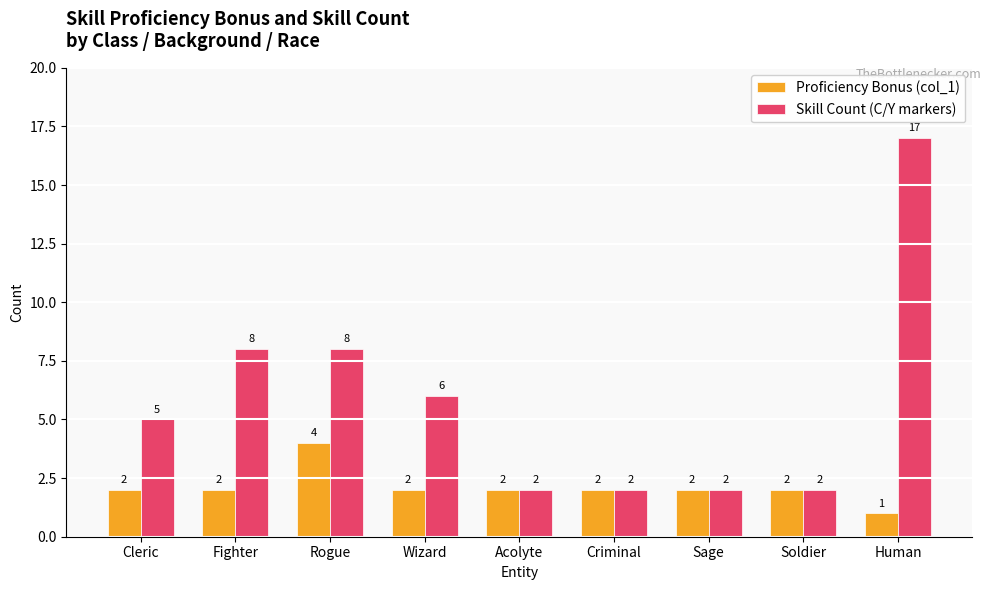

Reading left to right, what are all the values shown in this chart?

Proficiency Bonus (col_1): Cleric=2	Fighter=2	Rogue=4	Wizard=2	Acolyte=2	Criminal=2	Sage=2	Soldier=2	Human=1
Skill Count (C/Y markers): Cleric=5	Fighter=8	Rogue=8	Wizard=6	Acolyte=2	Criminal=2	Sage=2	Soldier=2	Human=17